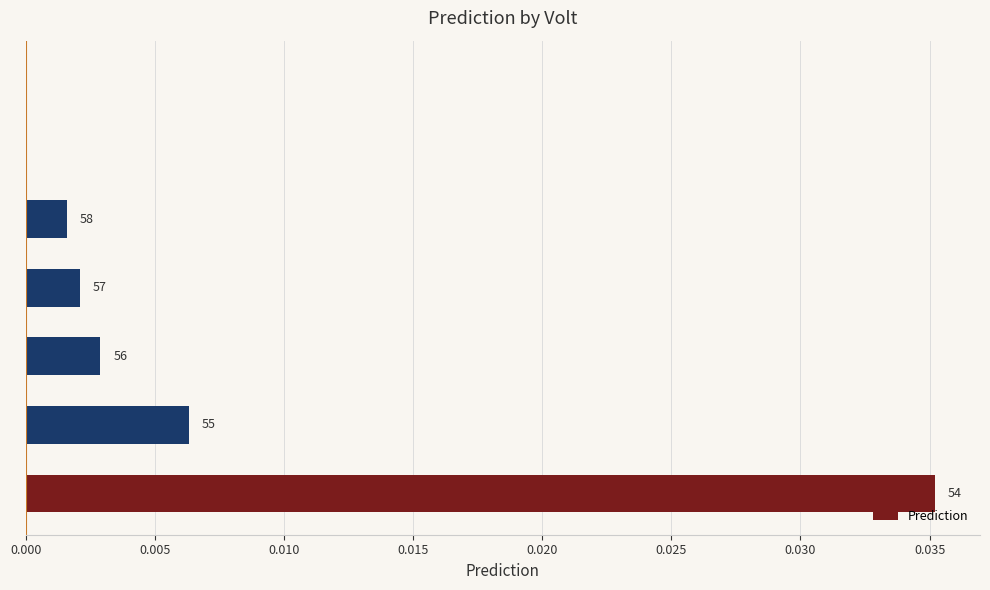

Are the bars grouped side by side (vs. stacked)?

No